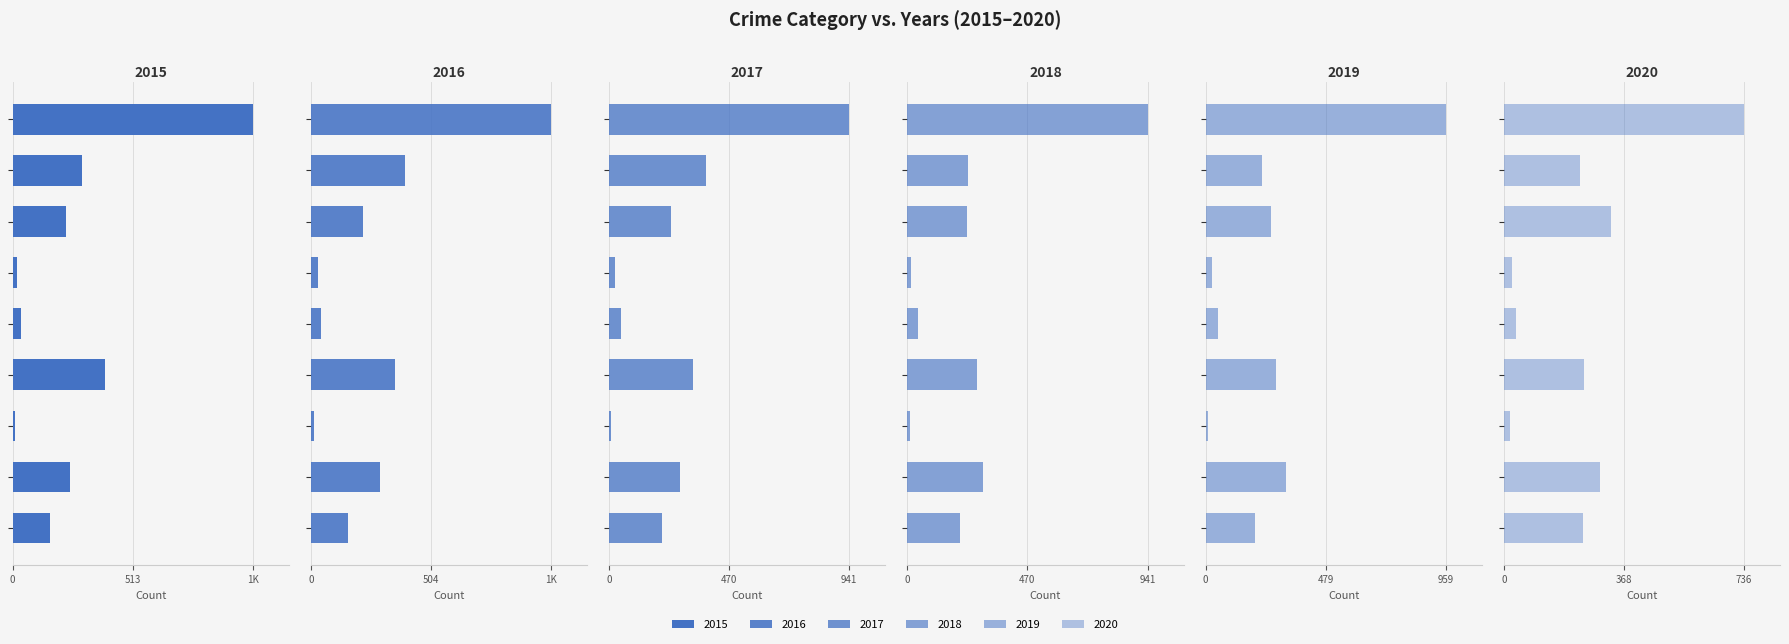

What is the maximum value for 2015?

1027